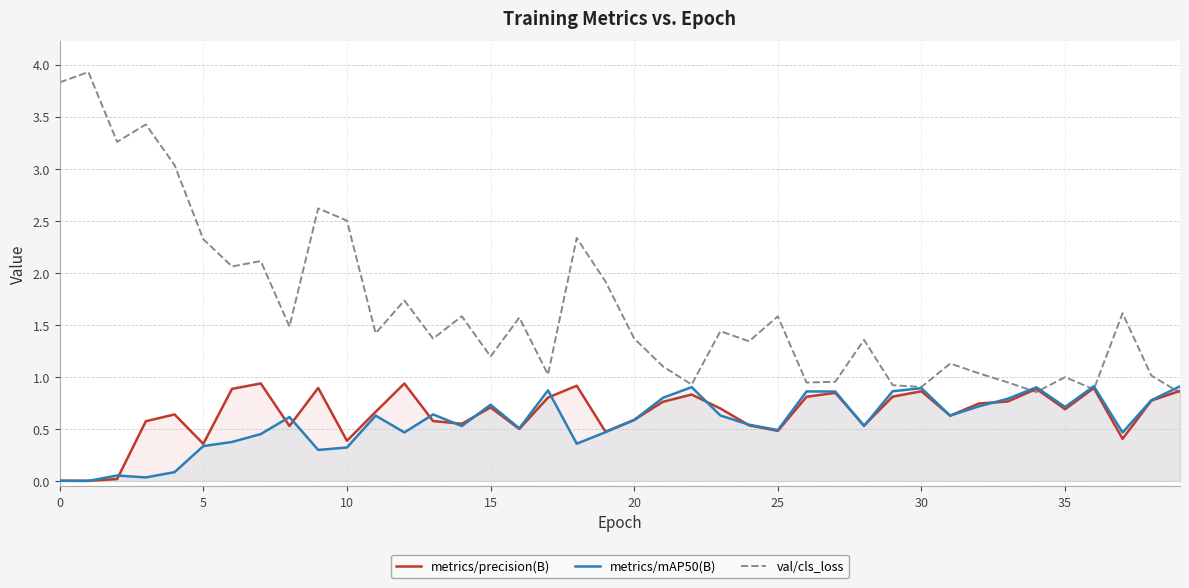

True or false: val/cls_loss and metrics/mAP50(B) intersect in this chart.

True